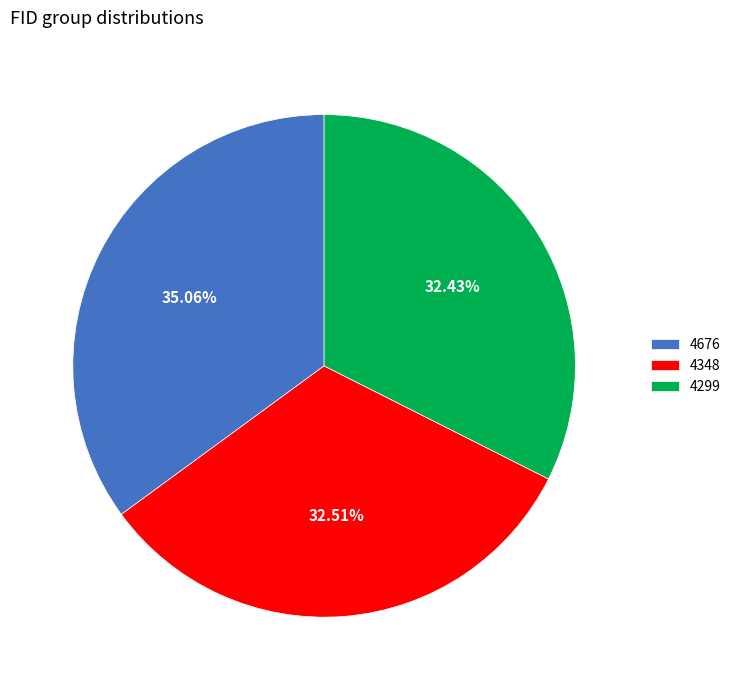

How many slices are in this pie chart?

3